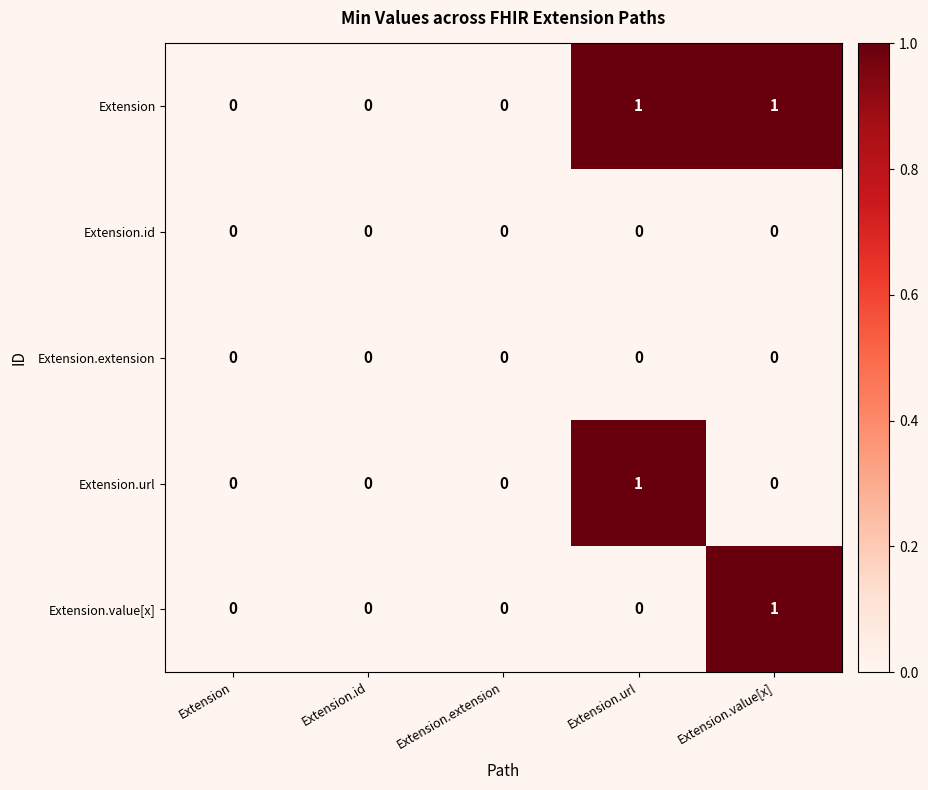

Which series has the largest total across all categories?

Extension